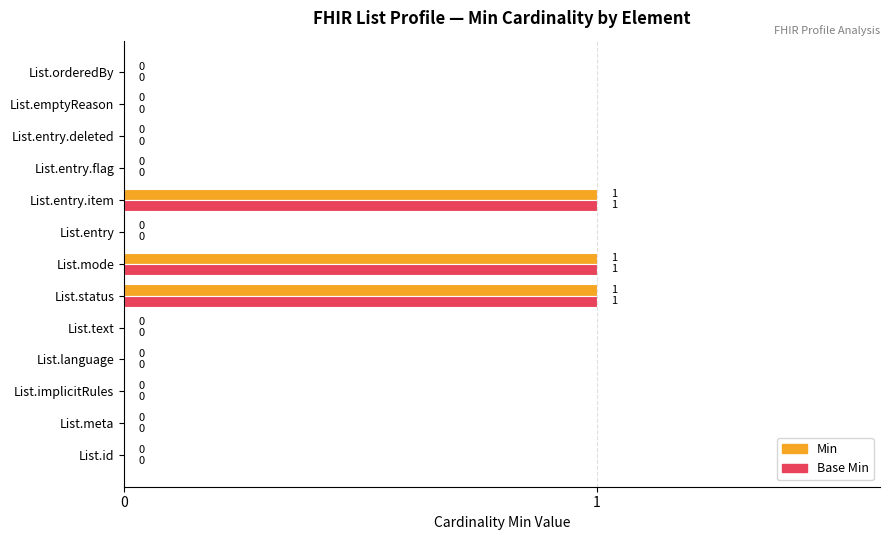

How many values in Base Min are above zero?

3